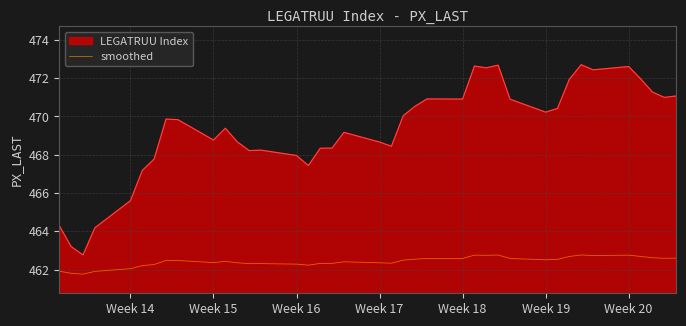

Rank the series by their maximum value, from lowest to highest.

smoothed, LEGATRUU Index